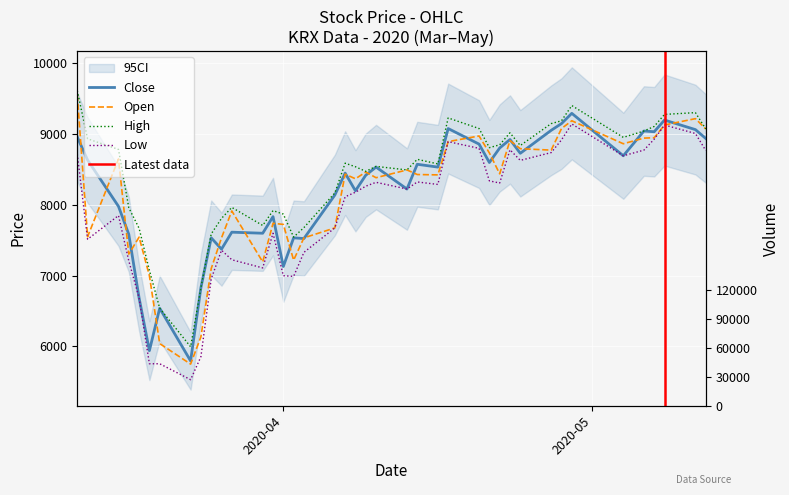

What is the average value of the Close series?

8166